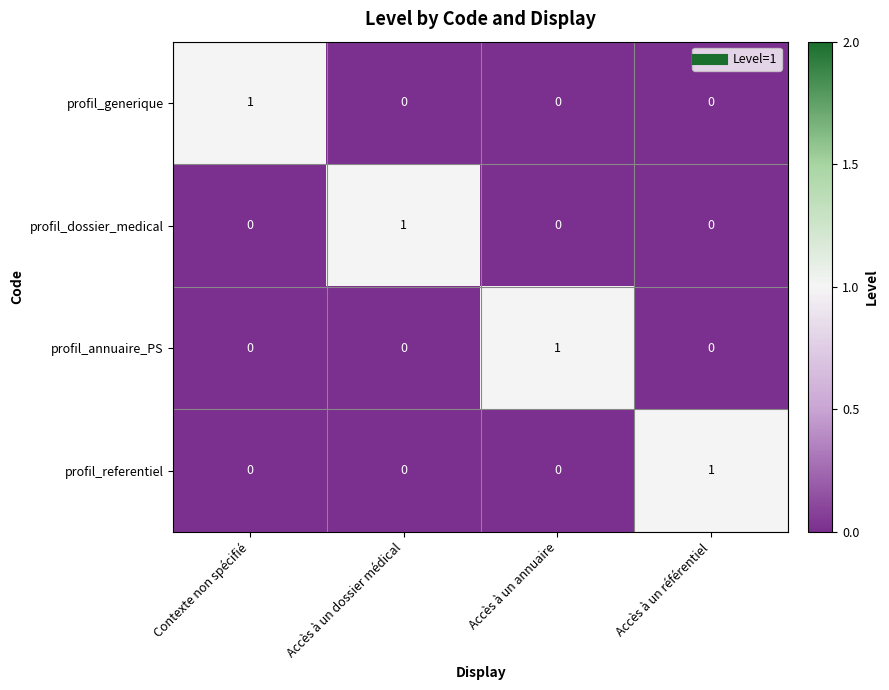

Is it true that profil_referentiel equals 0 at Accès à un annuaire?

True